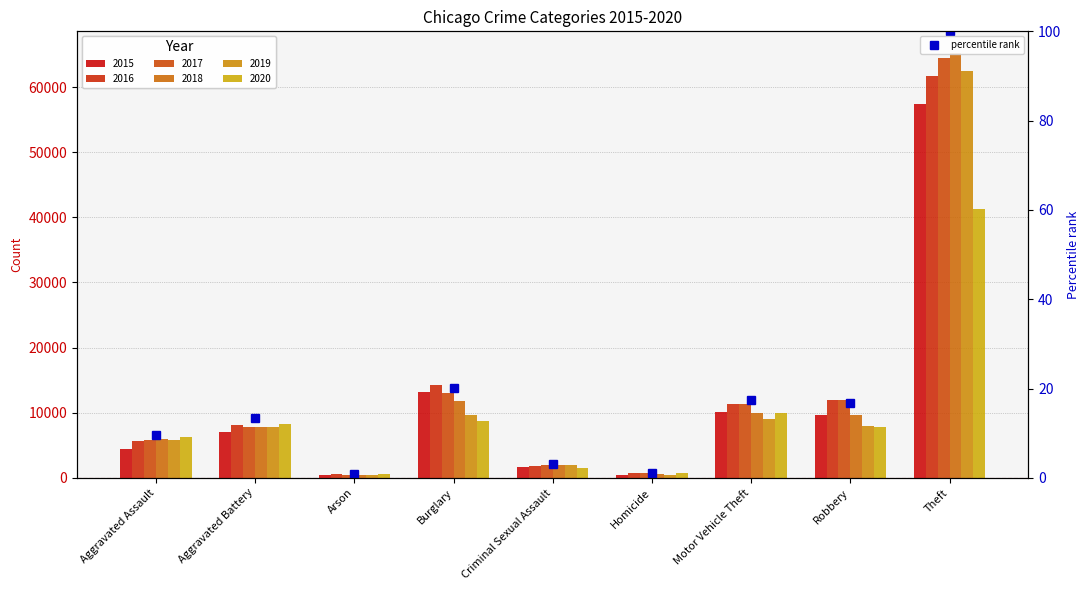

Which series has the largest range (max minus min)?

2018